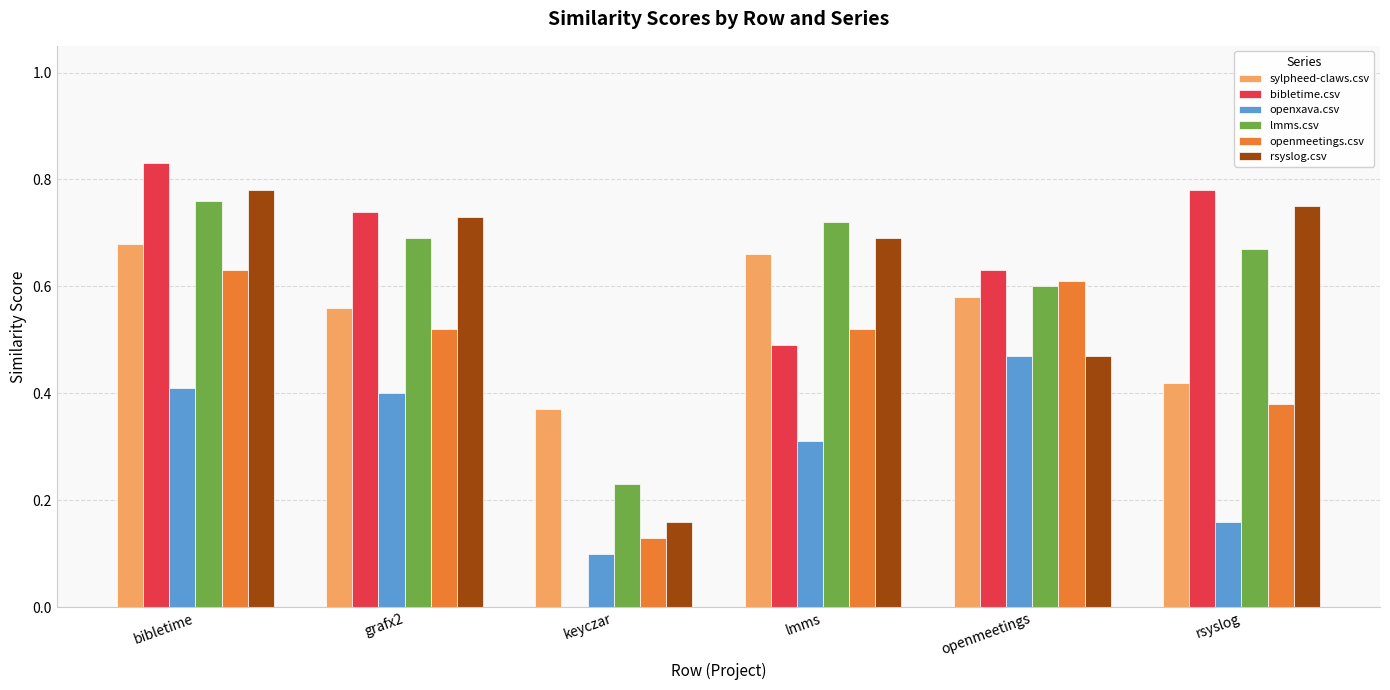

The value of rsyslog.csv at openmeetings is 0.5. True or false?

True